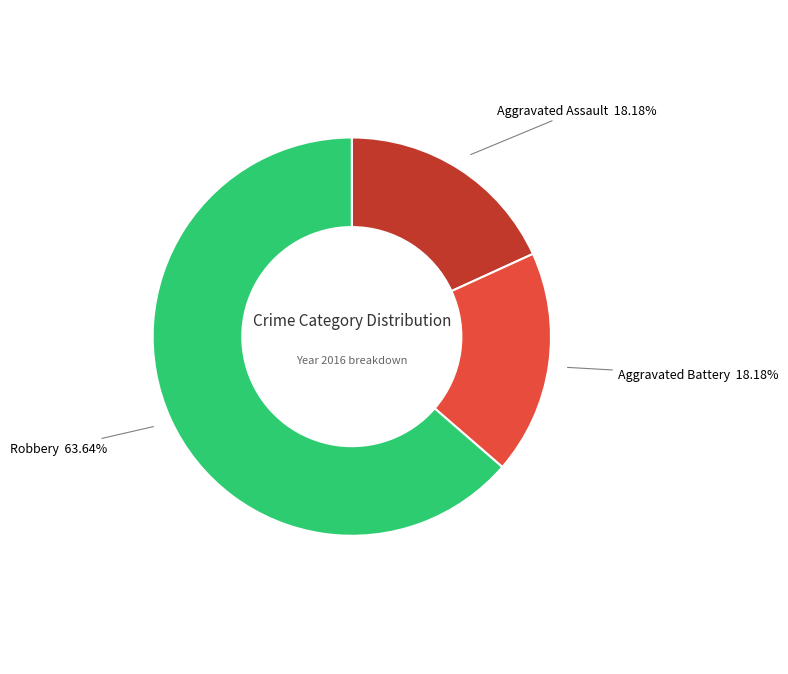

To the nearest percent, what portion does Aggravated Battery represent?

18%